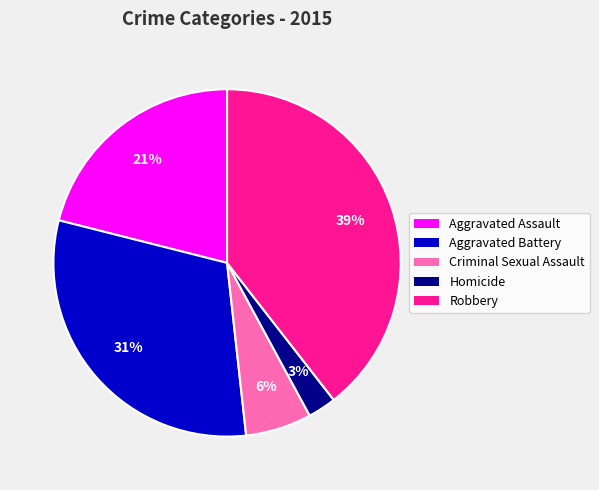

Is the sum of Robbery and Aggravated Battery greater than half?

Yes